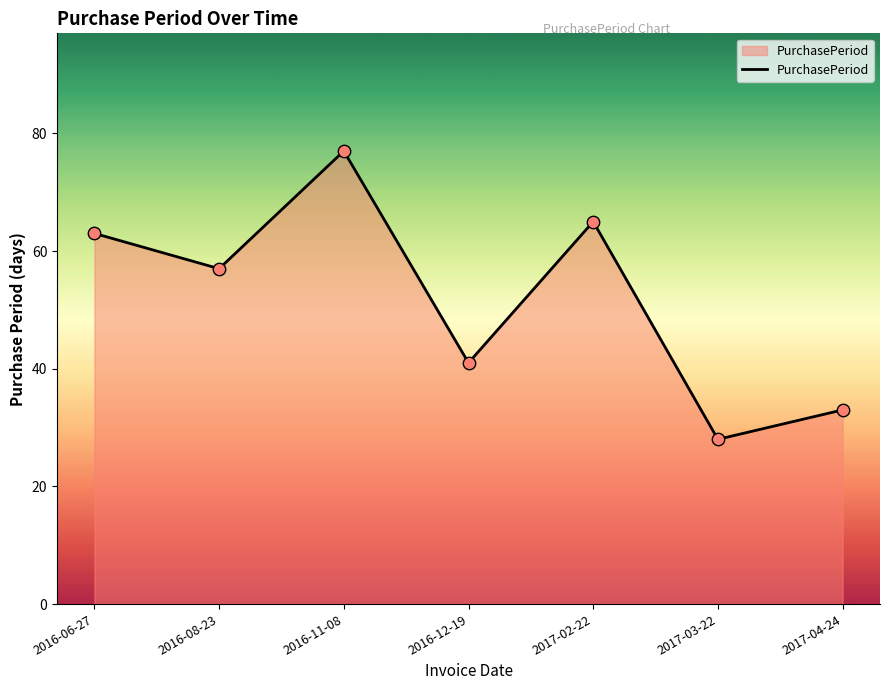

Approximately how many times larger is the value at 2016-06-27 compared to 2016-08-23?

1.1